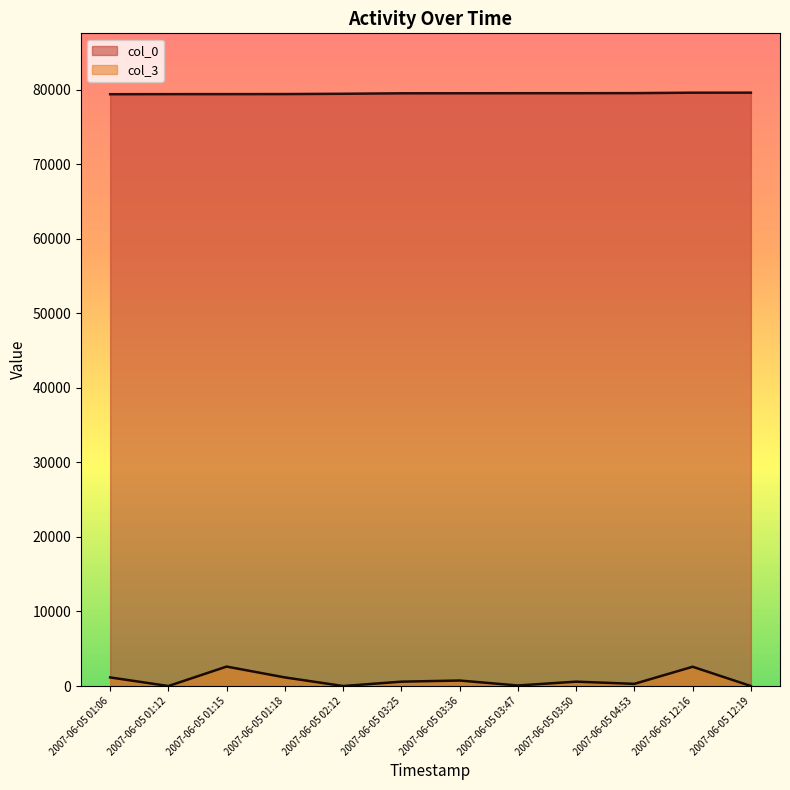

What is the maximum value for col_0?

79580